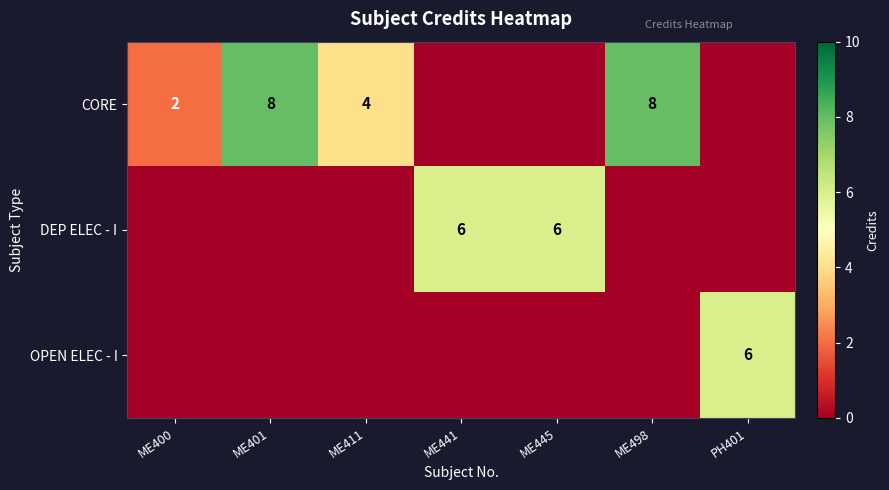

The CORE series shows 8 at ME401. True or false?

True